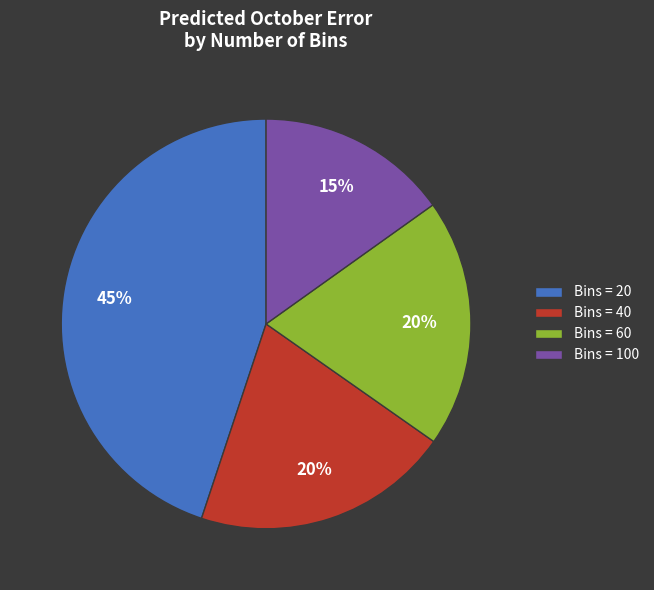

To the nearest percent, what percentage of the pie is Bins = 40?

20%